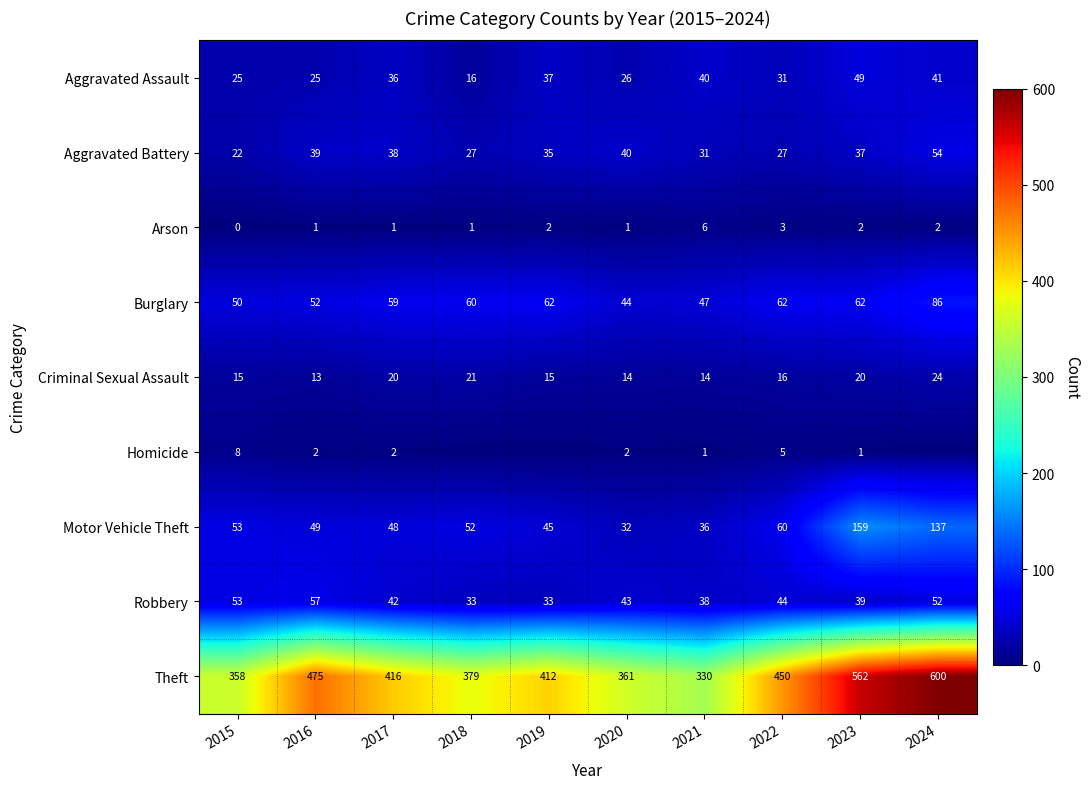

What is the lowest value of the Criminal Sexual Assault series?

13